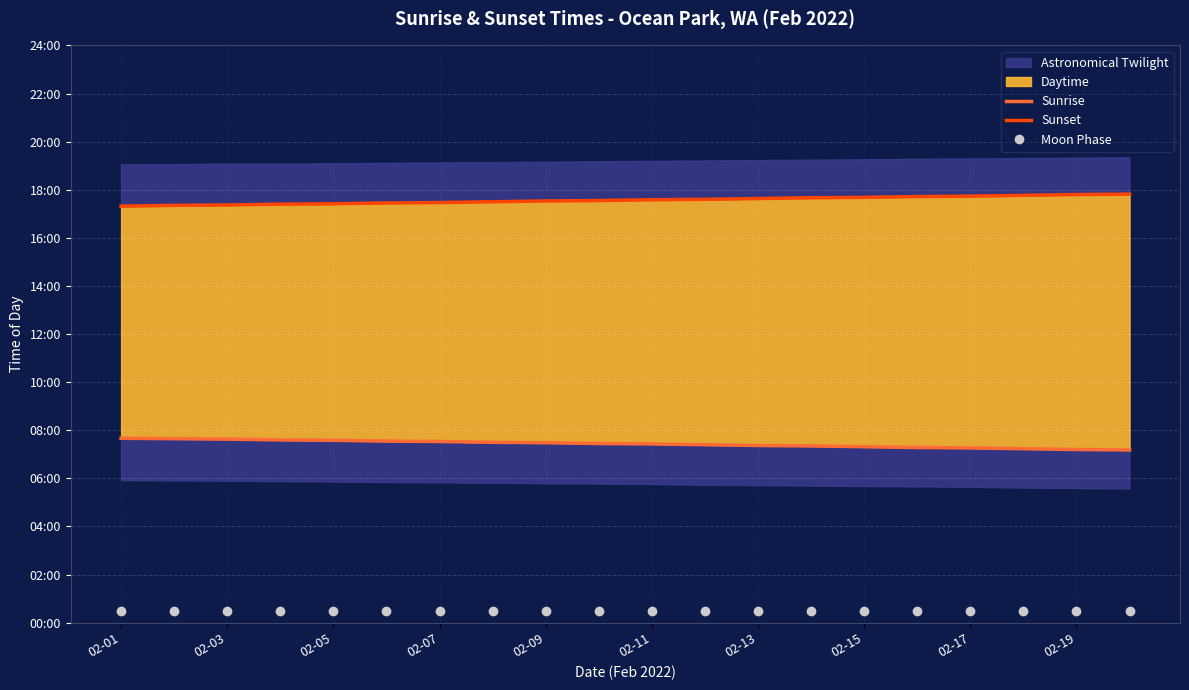

True or false: Sunrise has more than 2 interior local peaks.

False